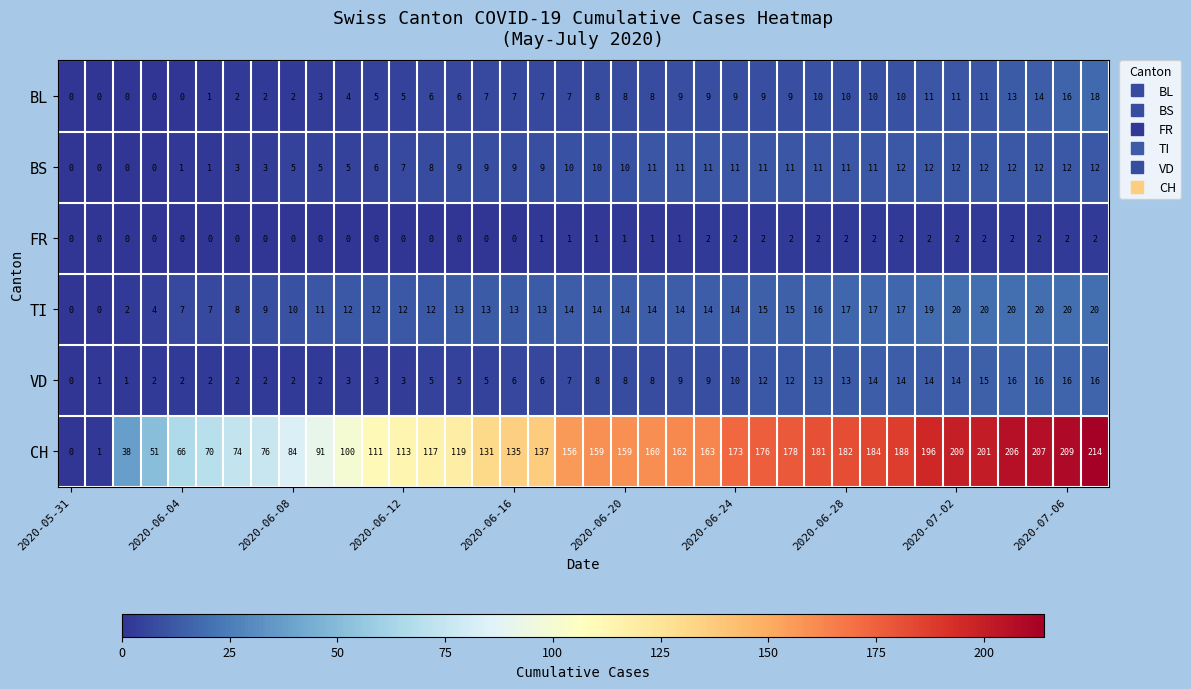

Which series has the largest total across all categories?

CH